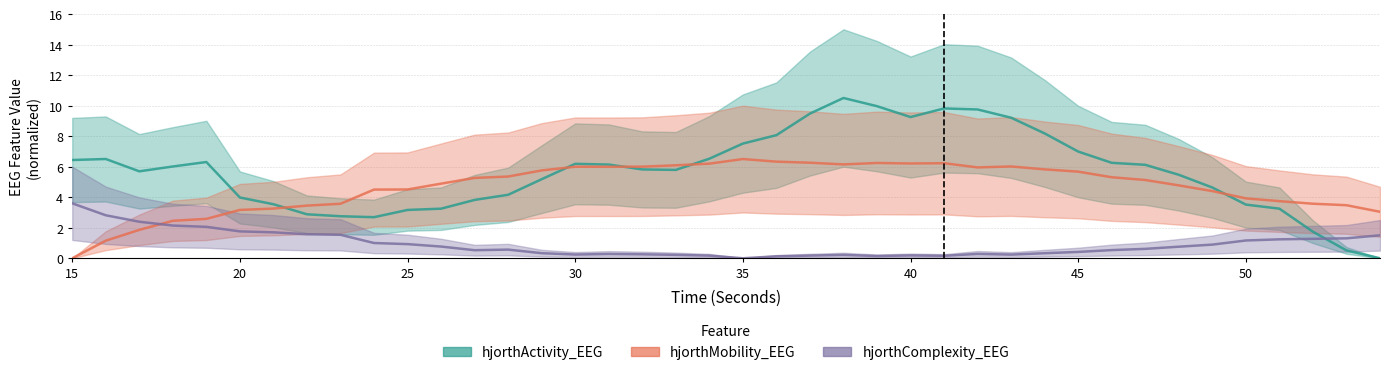

What is the difference between the hjorthMobility_EEG values at 31 and 35?

0.5